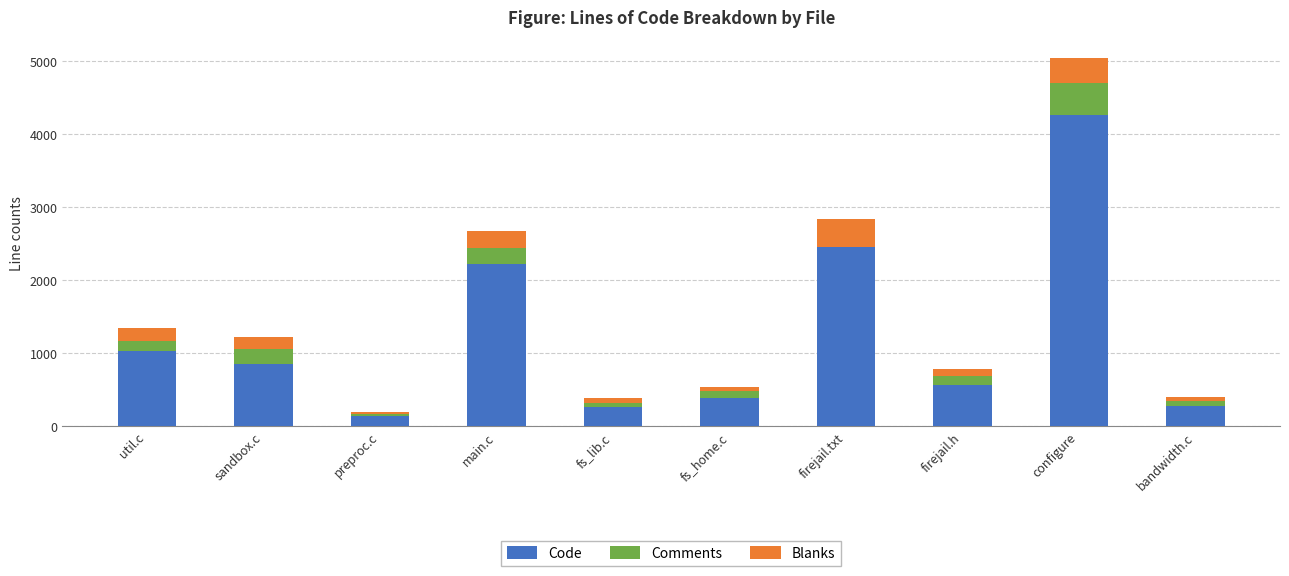

At which category is the sum across all series the highest?

configure